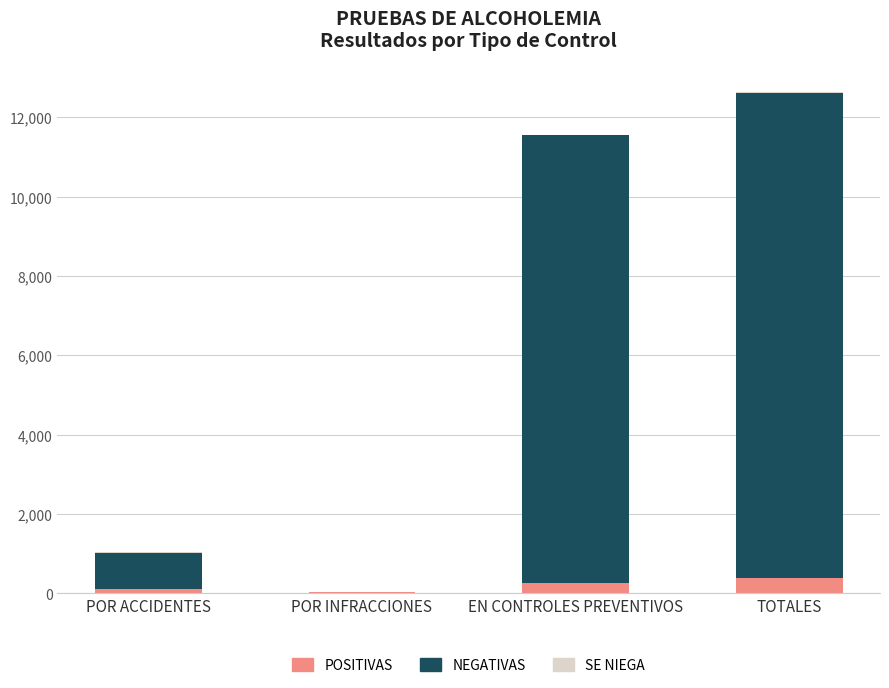

What is the maximum value for POSITIVAS?

395